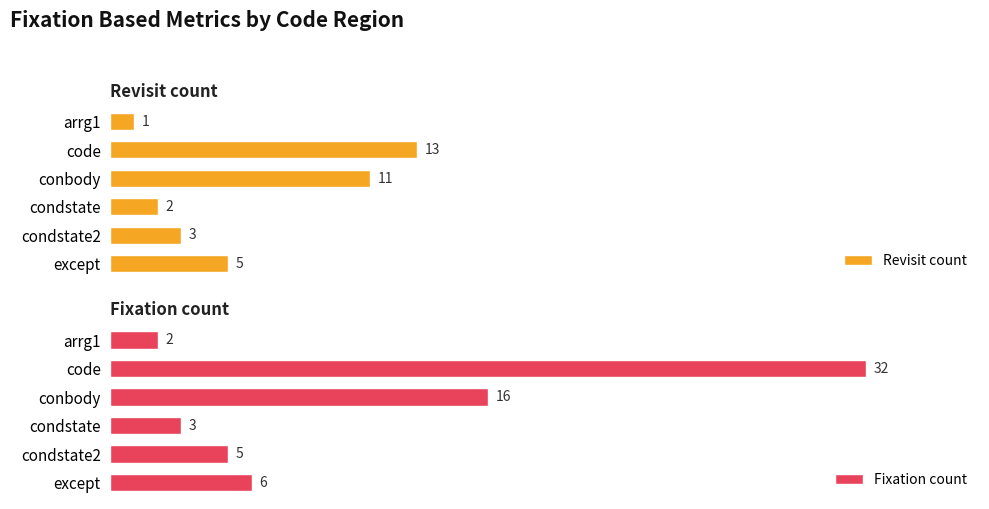

What is the difference between the maximum and second lowest values in the Revisit count series?

11